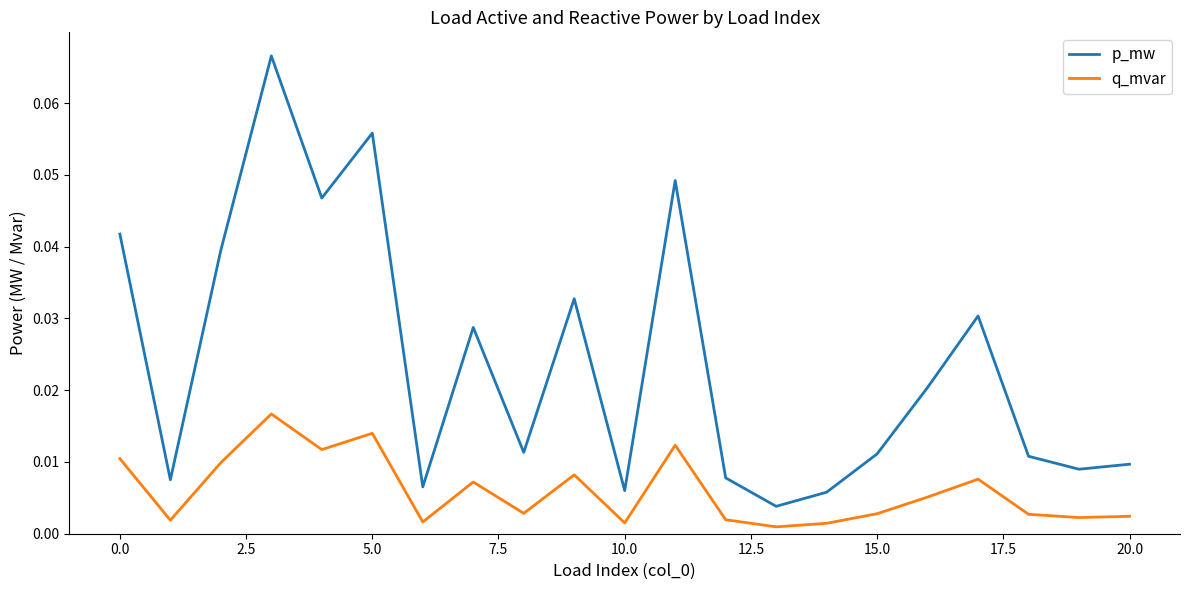

Does the chart have visible grid lines?

No